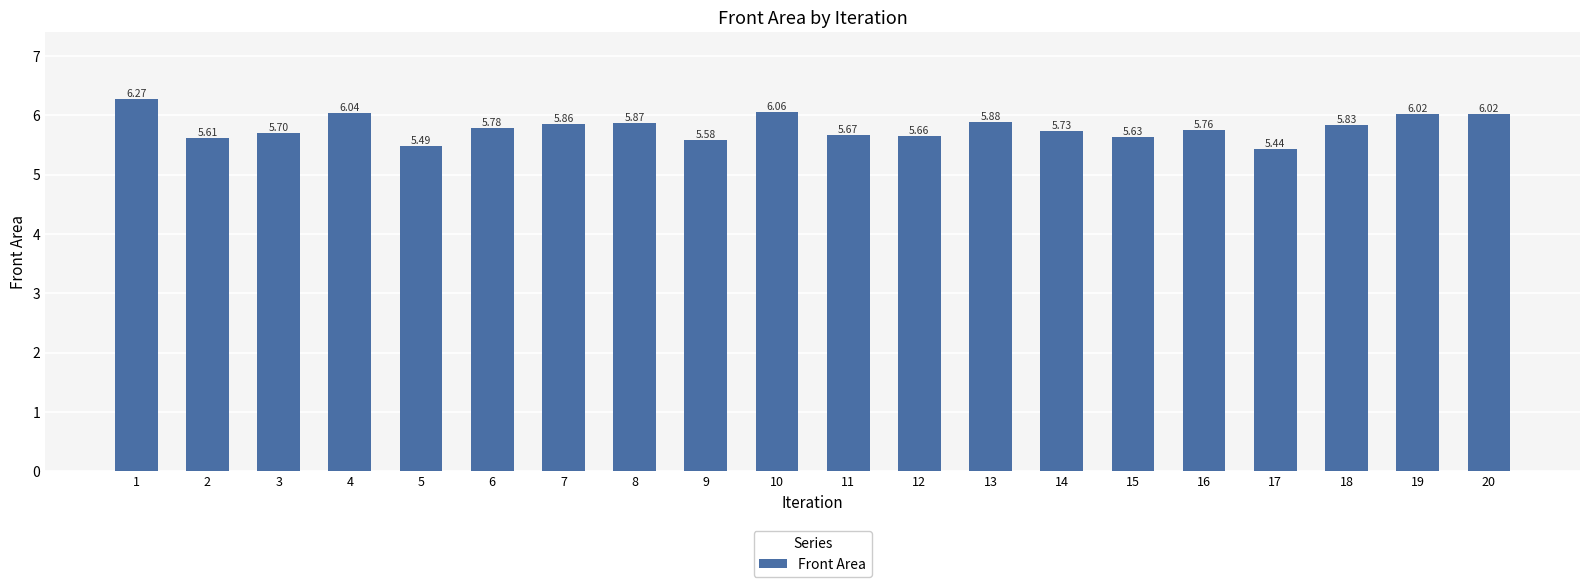

How many bars are there in total?

20